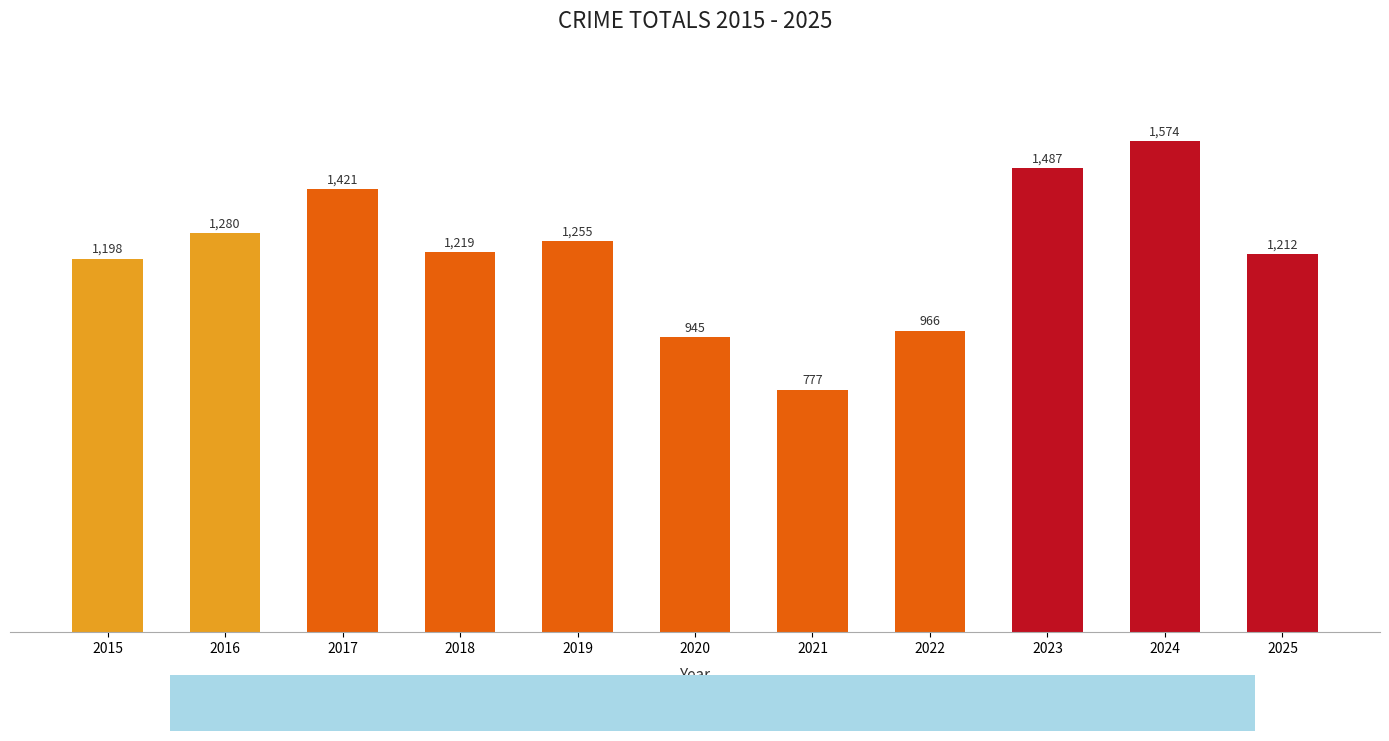

Reading right to left, what are all the values shown in this chart?

1212	1574	1487	966	777	945	1255	1219	1421	1280	1198